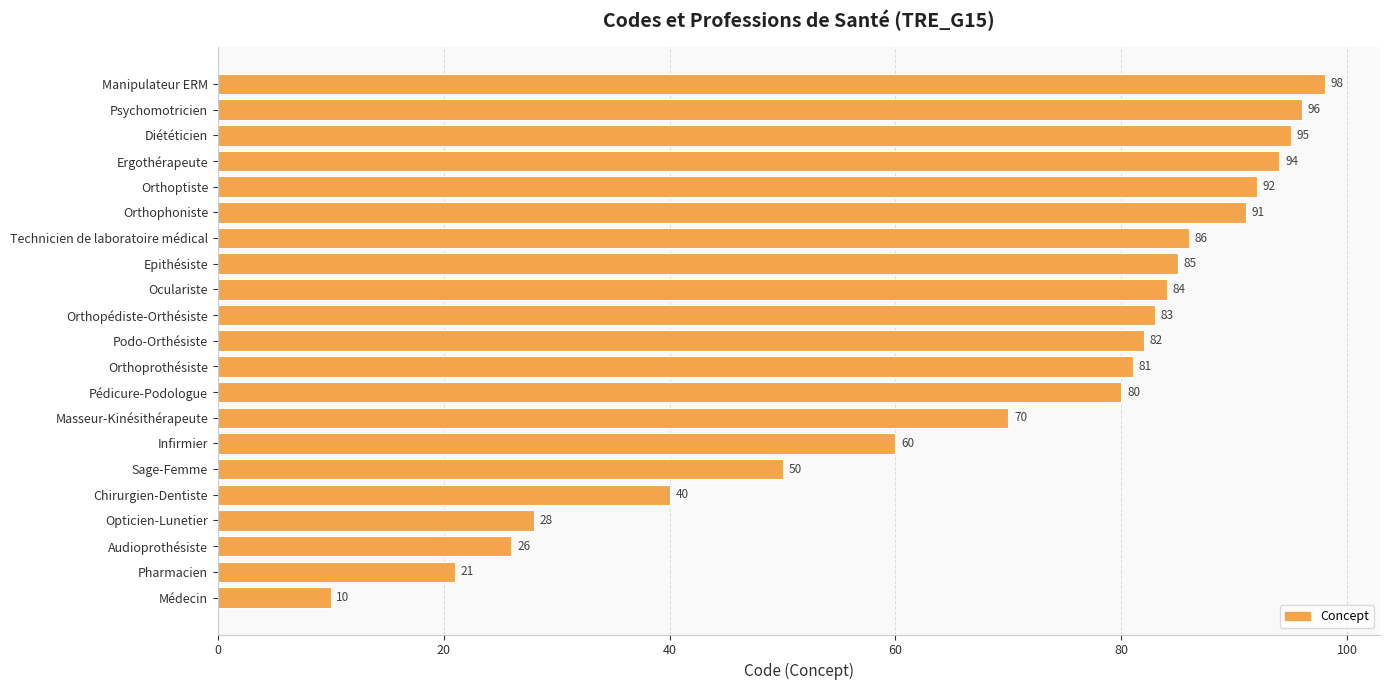

What is the smallest value displayed?

10